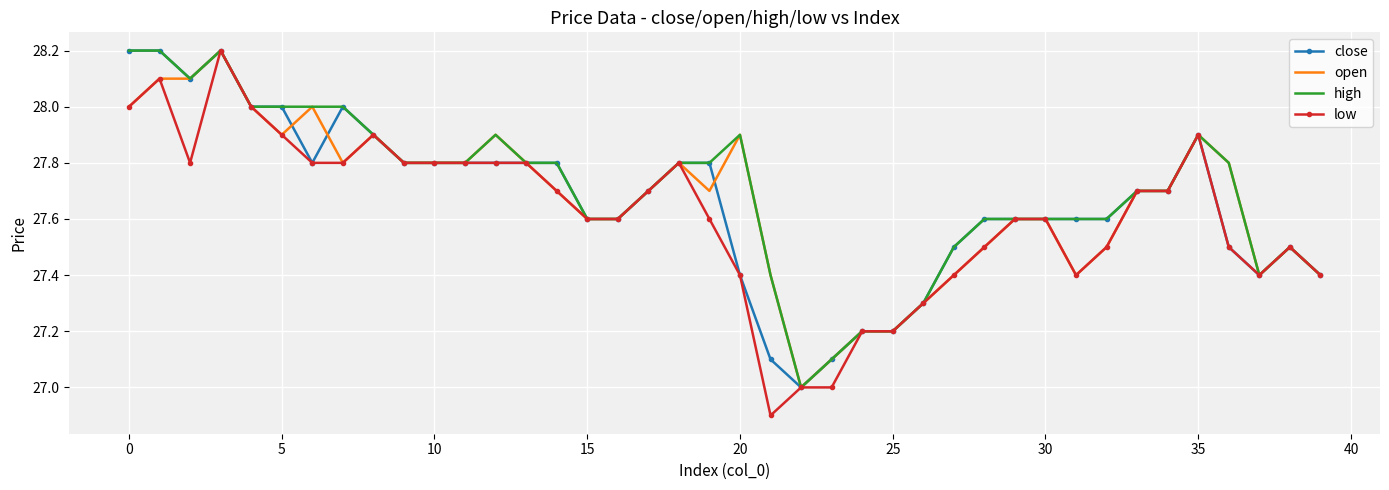

What is the difference between the maximum and minimum values in the close series?

1.2